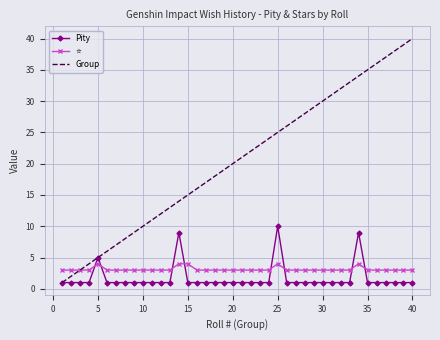

Which series has the widest spread of values?

Group